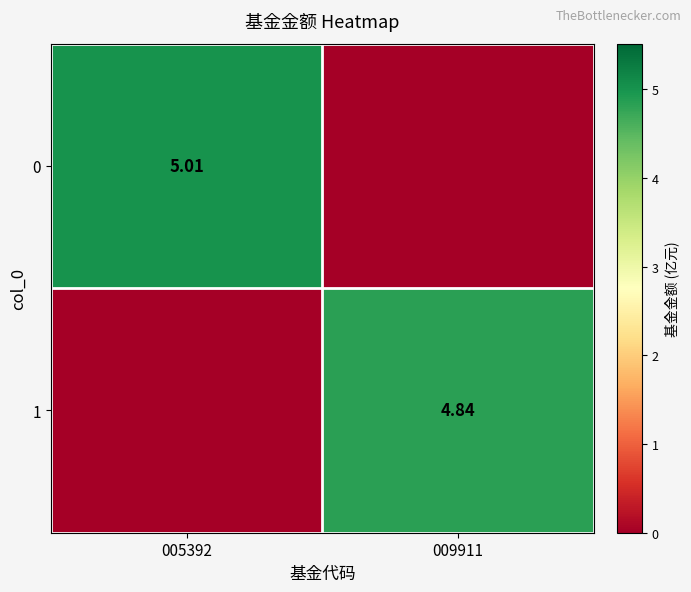

Rank the series by their average value, from highest to lowest.

0, 1